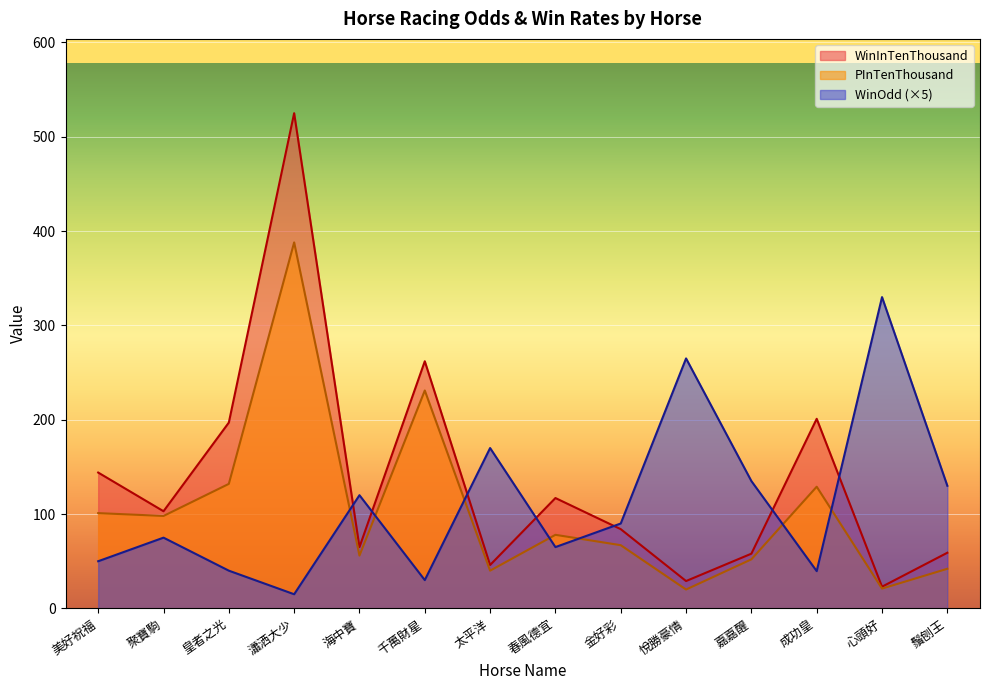

In WinInTenThousand, how many points are lower than both neighbors (excluding endpoints)?

5